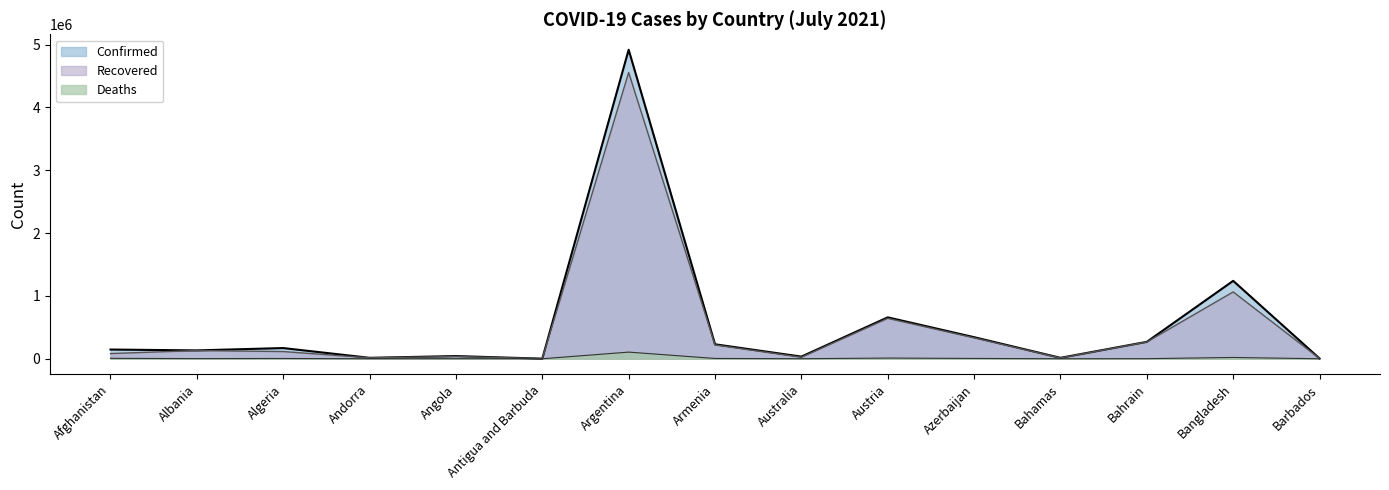

Where is the first local minimum for Confirmed?

Albania